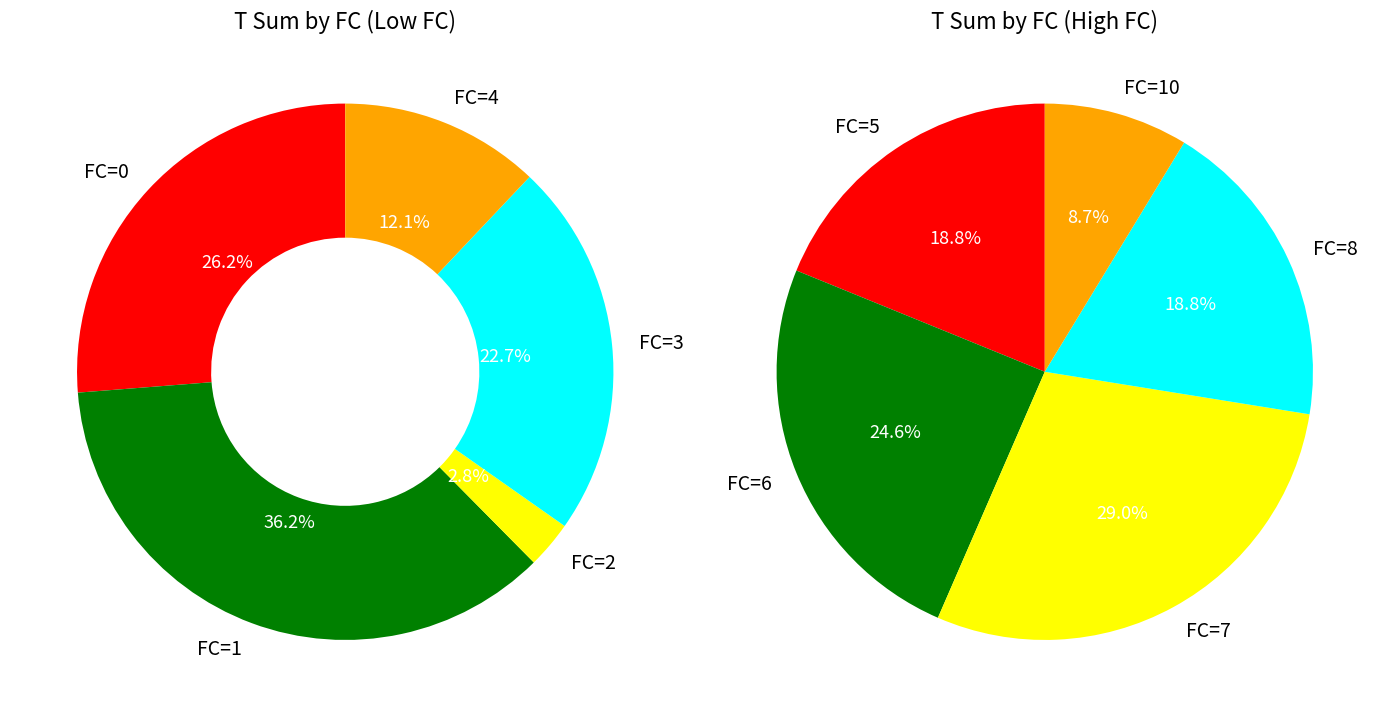

Is there a majority slice in this chart?

No